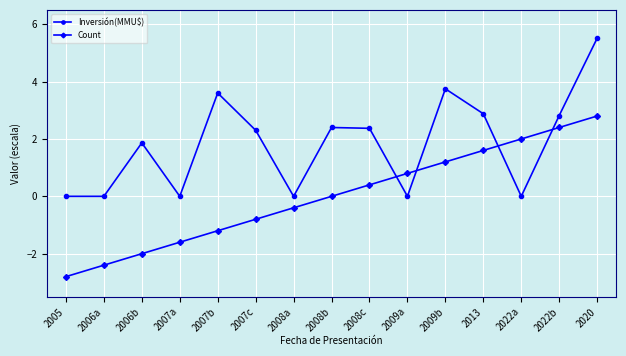

Which series has the largest total across all categories?

Inversión(MMU$)